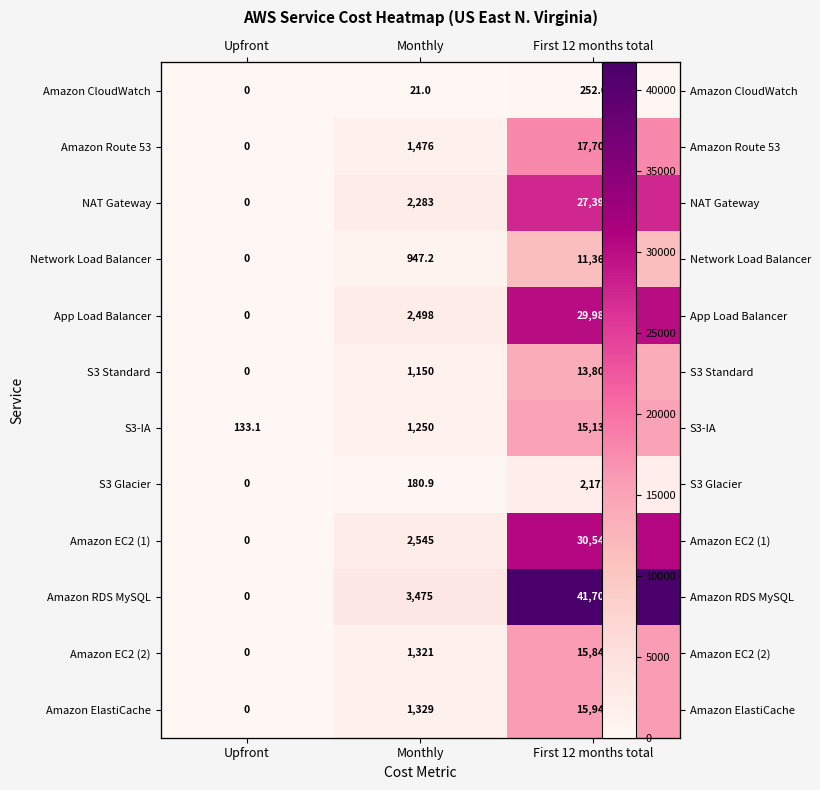

Where does the S3 Glacier series first go above 180?

Monthly